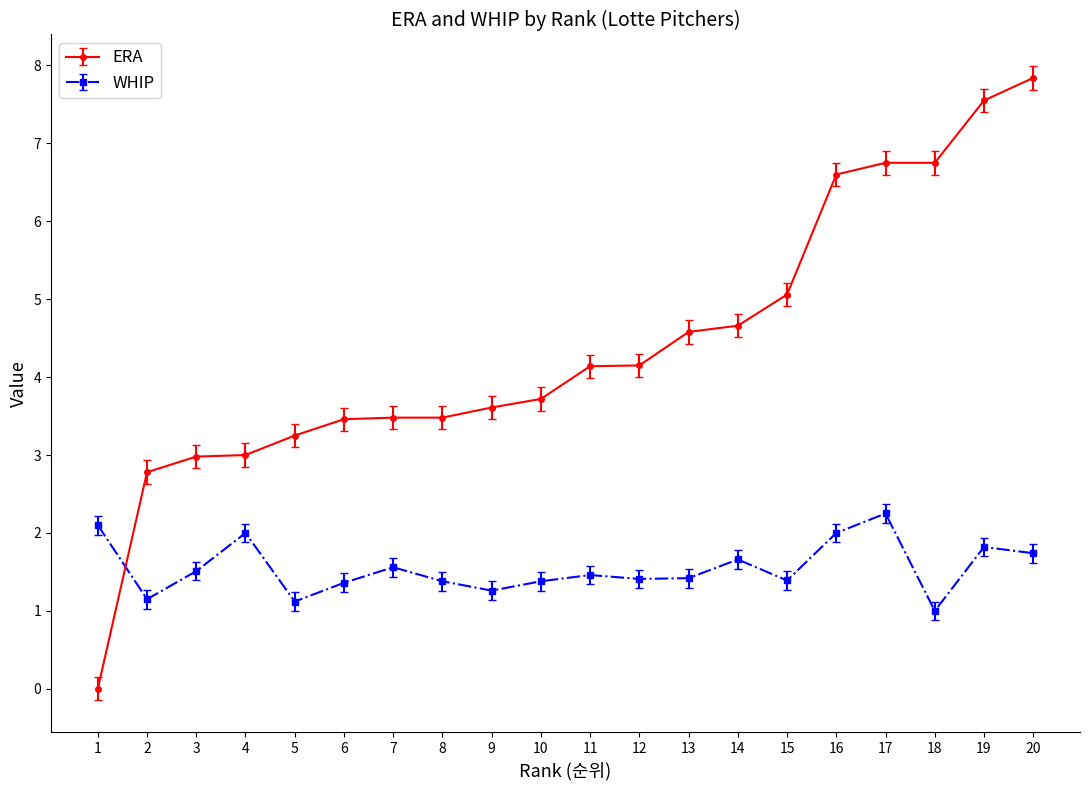

What is the sum of the WHIP values at 9 and 12?

2.7